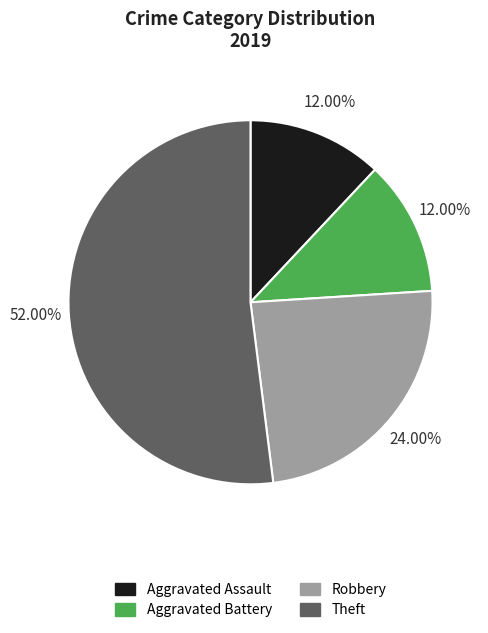

What is the ratio of the value at Aggravated Assault to the value at Theft?

0.2